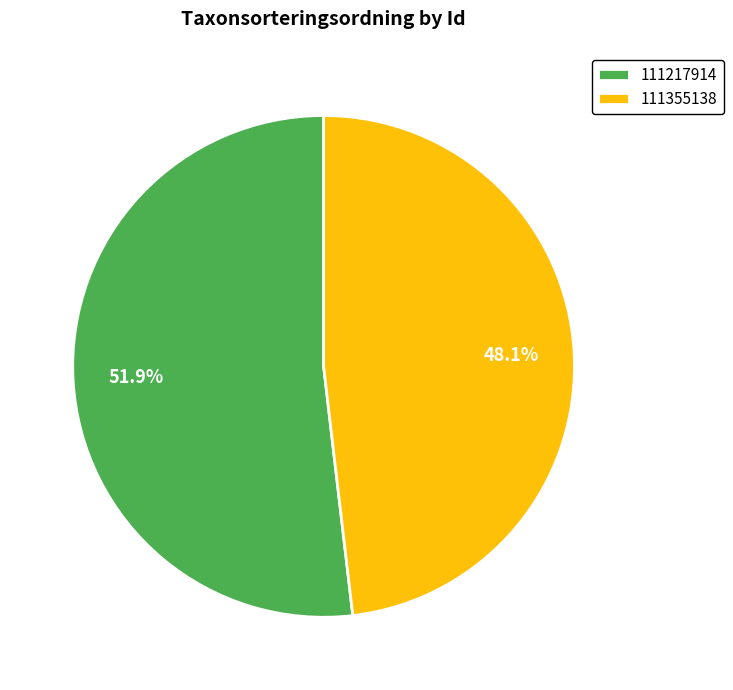

Which category accounts for the majority?

111217914